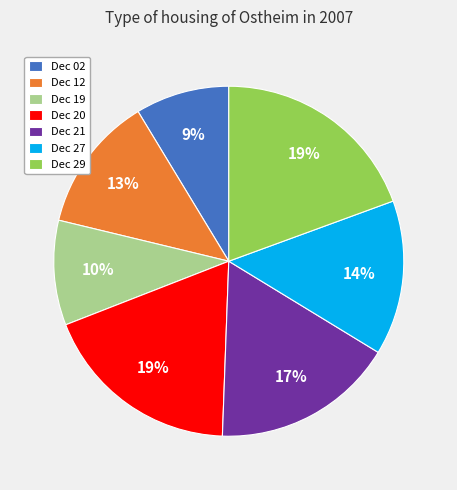

To the nearest percent, what portion does Dec 12 represent?

13%